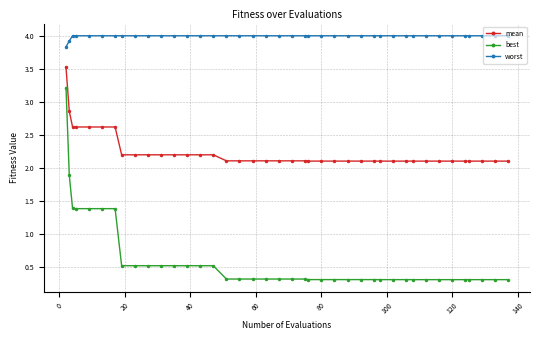

How many distinct data groups are displayed?

3